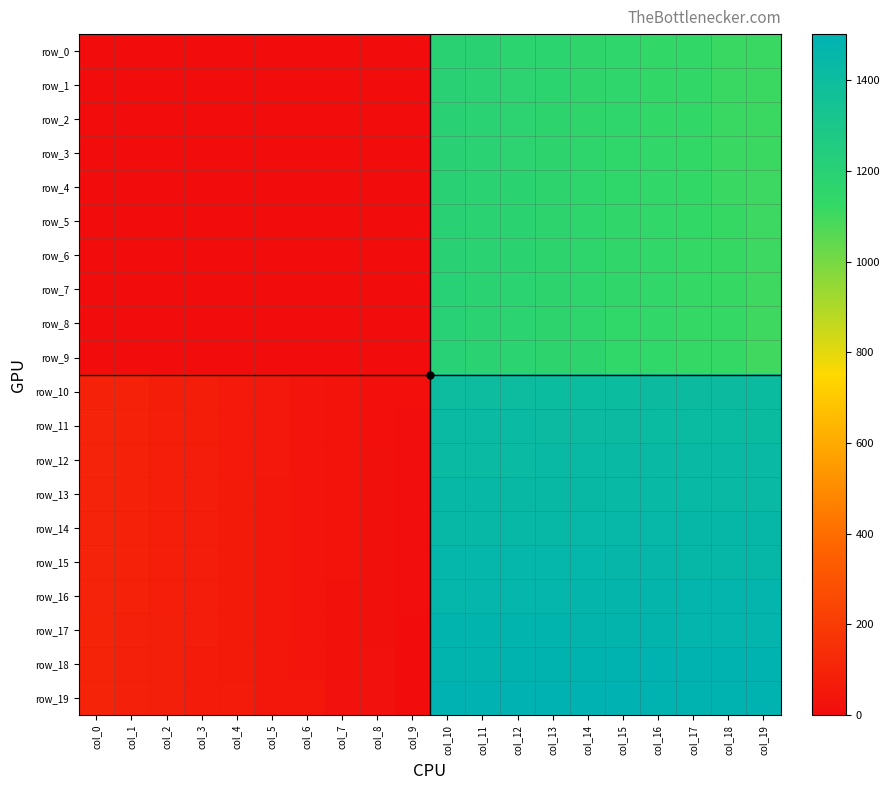

Reading right to left, transcribe all the data shown in this chart.

row_0: 1112.0	1113.0	1132.0	1133.0	1152.0	1153.0	1172.0	1173.0	1192.0	1193.0	0.0	0.0	0.0	0.0	0.0	0.0	0.0	0.0	0.0	0.0
row_1: 1111.0	1114.0	1131.0	1134.0	1151.0	1154.0	1171.0	1174.0	1191.0	1194.0	0.0	0.0	0.0	0.0	0.0	0.0	0.0	0.0	0.0	0.0
row_2: 1110.0	1115.0	1130.0	1135.0	1150.0	1155.0	1170.0	1175.0	1190.0	1195.0	0.0	0.0	0.0	0.0	0.0	0.0	0.0	0.0	0.0	0.0
row_3: 1109.0	1116.0	1129.0	1136.0	1149.0	1156.0	1169.0	1176.0	1189.0	1196.0	0.0	0.0	0.0	0.0	0.0	0.0	0.0	0.0	0.0	0.0
row_4: 1108.0	1117.0	1128.0	1137.0	1148.0	1157.0	1168.0	1177.0	1188.0	1197.0	0.0	0.0	0.0	0.0	0.0	0.0	0.0	0.0	0.0	0.0
row_5: 1107.0	1118.0	1127.0	1138.0	1147.0	1158.0	1167.0	1178.0	1187.0	1198.0	0.0	0.0	0.0	0.0	0.0	0.0	0.0	0.0	0.0	0.0
row_6: 1106.0	1119.0	1126.0	1139.0	1146.0	1159.0	1166.0	1179.0	1186.0	1199.0	0.0	0.0	0.0	0.0	0.0	0.0	0.0	0.0	0.0	0.0
row_7: 1105.0	1120.0	1125.0	1140.0	1145.0	1160.0	1165.0	1180.0	1185.0	1200.0	0.0	0.0	0.0	0.0	0.0	0.0	0.0	0.0	0.0	0.0
row_8: 1104.0	1121.0	1124.0	1141.0	1144.0	1161.0	1164.0	1181.0	1184.0	1201.0	0.0	0.0	0.0	0.0	0.0	0.0	0.0	0.0	0.0	0.0
row_9: 1103.0	1122.0	1123.0	1142.0	1143.0	1162.0	1163.0	1182.0	1183.0	1202.0	0.0	0.0	0.0	0.0	0.0	0.0	0.0	0.0	0.0	0.0
row_10: 1412.0	1411.0	1410.0	1409.0	1408.0	1407.0	1406.0	1405.0	1404.0	1403.0	12.0	13.0	32.0	33.0	52.0	53.0	72.0	73.0	92.0	93.0
row_11: 1413.0	1414.0	1415.0	1416.0	1417.0	1418.0	1419.0	1420.0	1421.0	1422.0	11.0	14.0	31.0	34.0	51.0	54.0	71.0	74.0	91.0	94.0
row_12: 1432.0	1431.0	1430.0	1429.0	1428.0	1427.0	1426.0	1425.0	1424.0	1423.0	10.0	15.0	30.0	35.0	50.0	55.0	70.0	75.0	90.0	95.0
row_13: 1433.0	1434.0	1435.0	1436.0	1437.0	1438.0	1439.0	1440.0	1441.0	1442.0	9.0	16.0	29.0	36.0	49.0	56.0	69.0	76.0	89.0	96.0
row_14: 1452.0	1451.0	1450.0	1449.0	1448.0	1447.0	1446.0	1445.0	1444.0	1443.0	8.0	17.0	28.0	37.0	48.0	57.0	68.0	77.0	88.0	97.0
row_15: 1453.0	1454.0	1455.0	1456.0	1457.0	1458.0	1459.0	1460.0	1461.0	1462.0	7.0	18.0	27.0	38.0	47.0	58.0	67.0	78.0	87.0	98.0
row_16: 1472.0	1471.0	1470.0	1469.0	1468.0	1467.0	1466.0	1465.0	1464.0	1463.0	6.0	19.0	26.0	39.0	46.0	59.0	66.0	79.0	86.0	99.0
row_17: 1473.0	1474.0	1475.0	1476.0	1477.0	1478.0	1479.0	1480.0	1481.0	1482.0	5.0	20.0	25.0	40.0	45.0	60.0	65.0	80.0	85.0	100.0
row_18: 1492.0	1491.0	1490.0	1489.0	1488.0	1487.0	1486.0	1485.0	1484.0	1483.0	4.0	21.0	24.0	41.0	44.0	61.0	64.0	81.0	84.0	101.0
row_19: 1493.0	1494.0	1495.0	1496.0	1497.0	1498.0	1499.0	1500.0	1501.0	1502.0	3.0	22.0	23.0	42.0	43.0	62.0	63.0	82.0	83.0	102.0